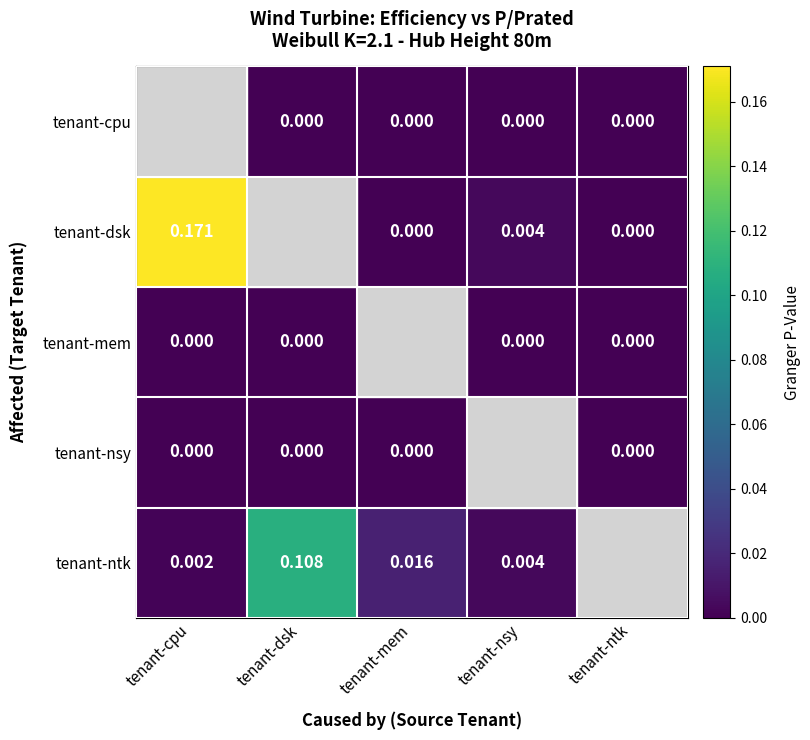

Is the value of tenant-cpu at tenant-dsk greater than the value of tenant-ntk at tenant-mem?

No